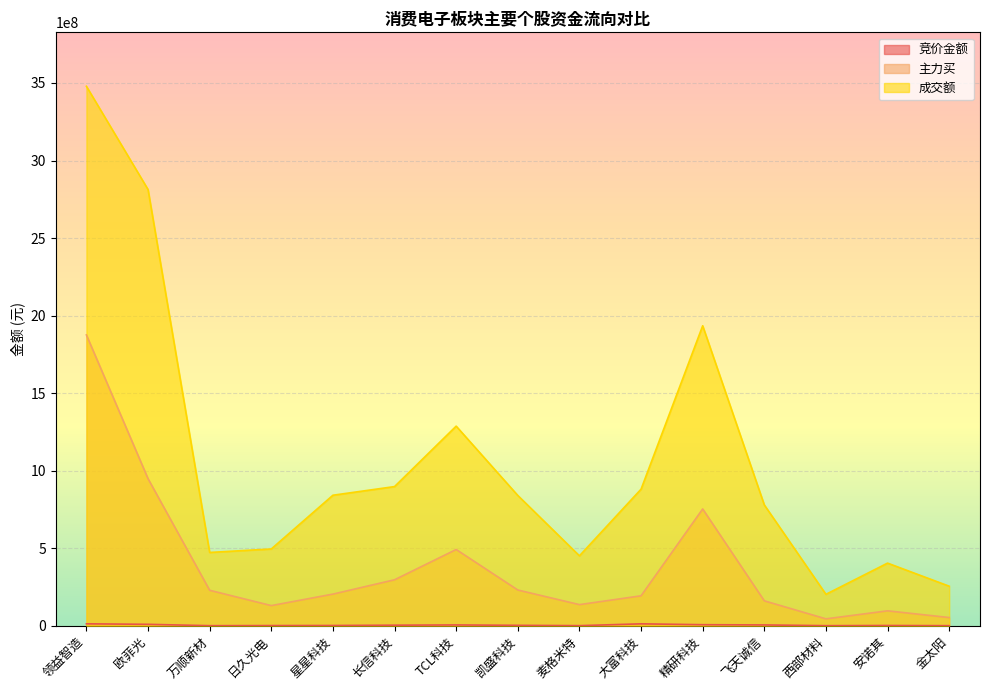

What is the minimum value shown in the chart?

293056